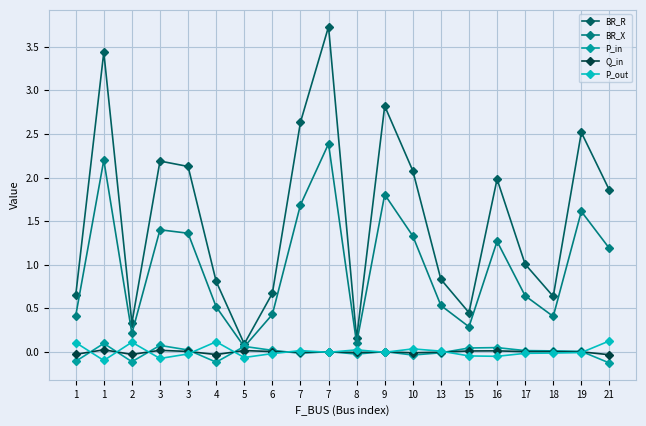

Is this an area chart (filled region under the line)?

No